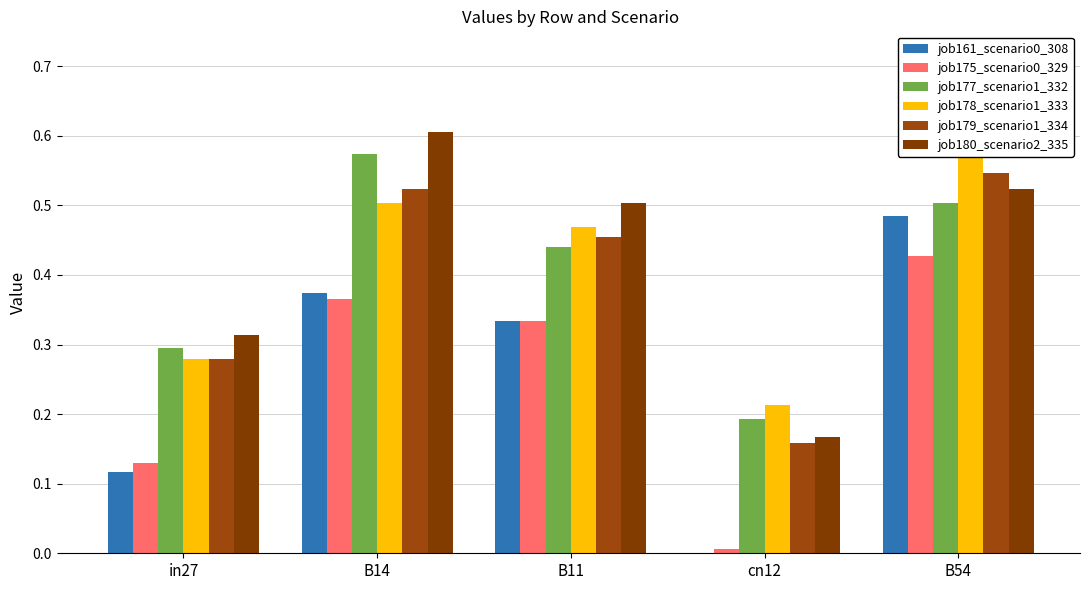

Rank the series at B54 from lowest to highest value.

job175_scenario0_329, job161_scenario0_308, job177_scenario1_332, job180_scenario2_335, job179_scenario1_334, job178_scenario1_333